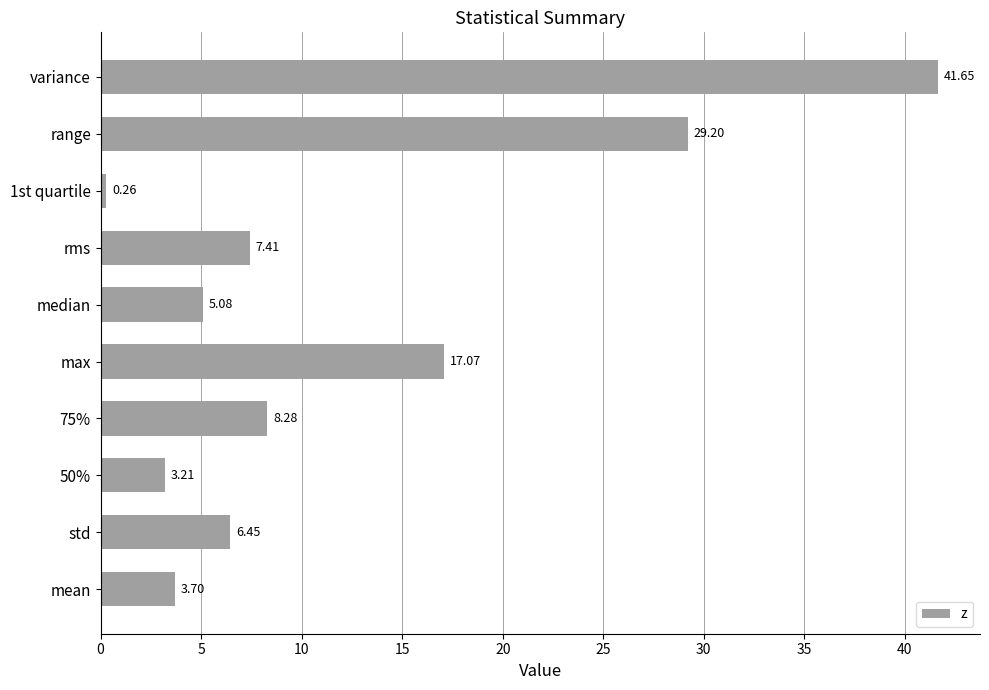

Which has a higher value, range or max?

range